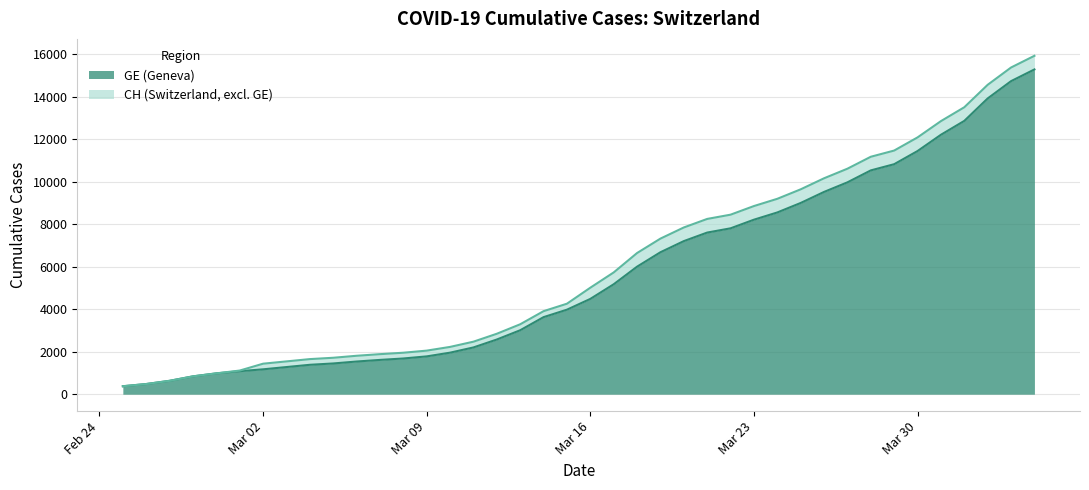

Is it true that CH equals 7226 at 2020-03-28?

False